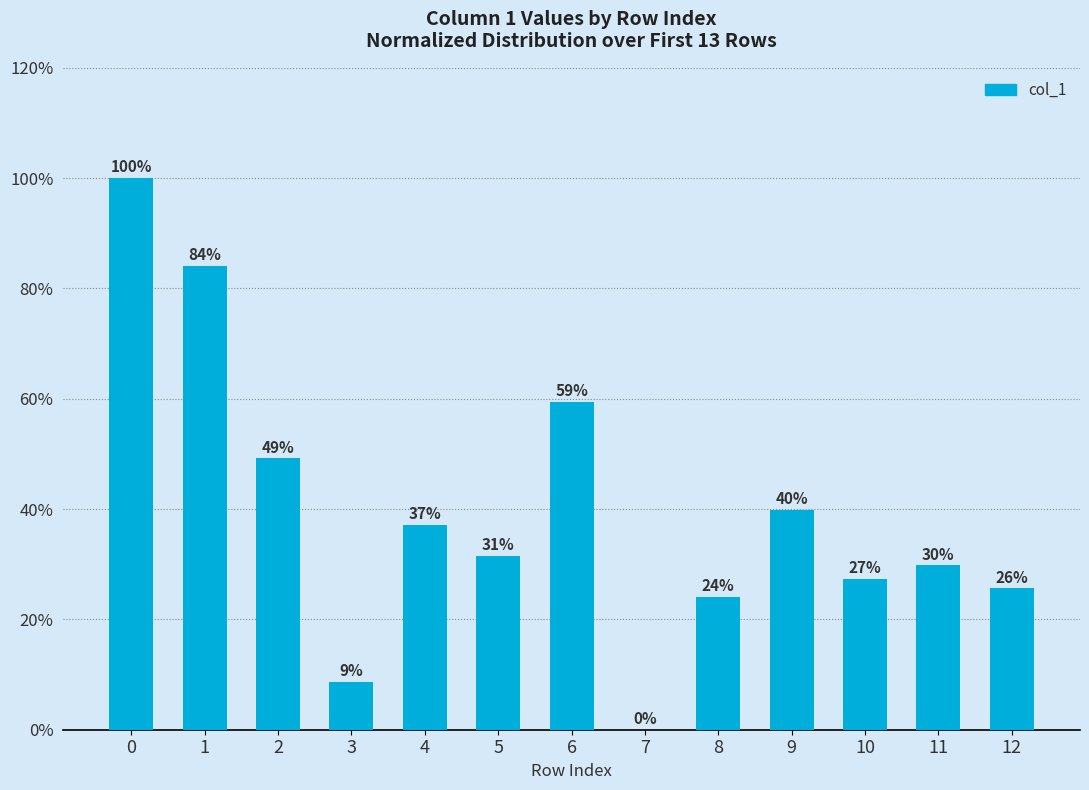

How many data points does each series have?

13